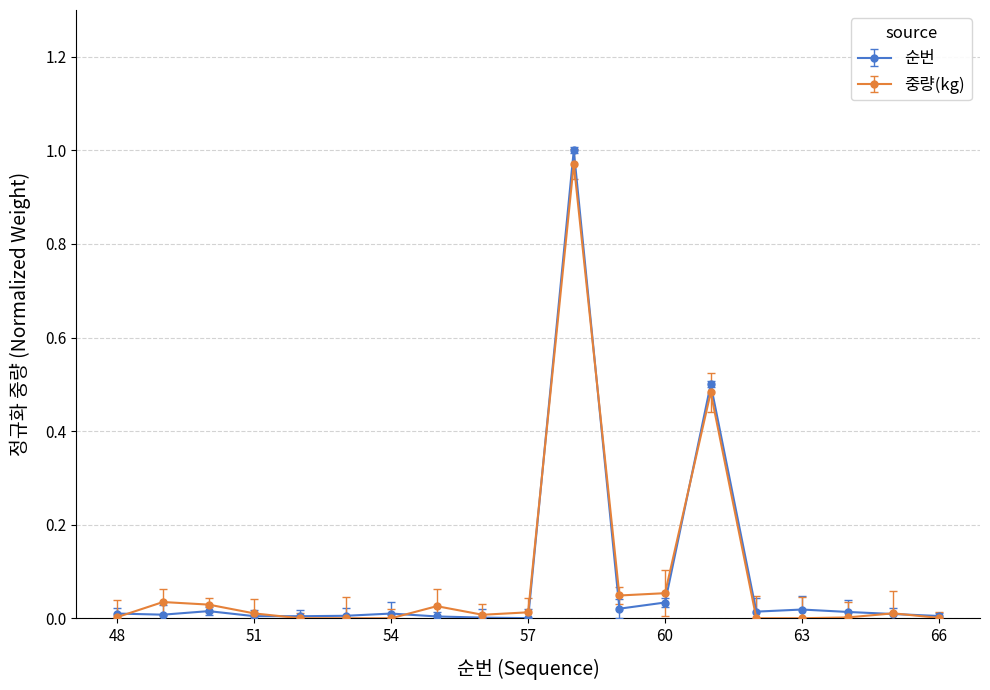

True or false: 순번 has more than 2 points higher than both neighbors.

True